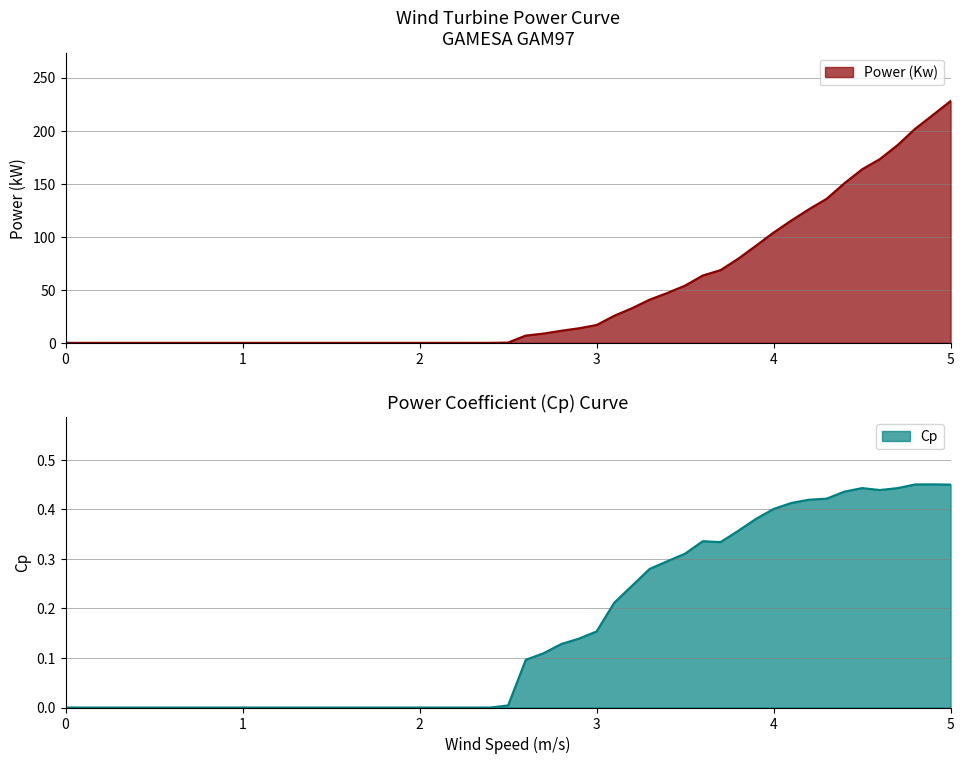

Which series has the largest total across all categories?

Power (Kw)